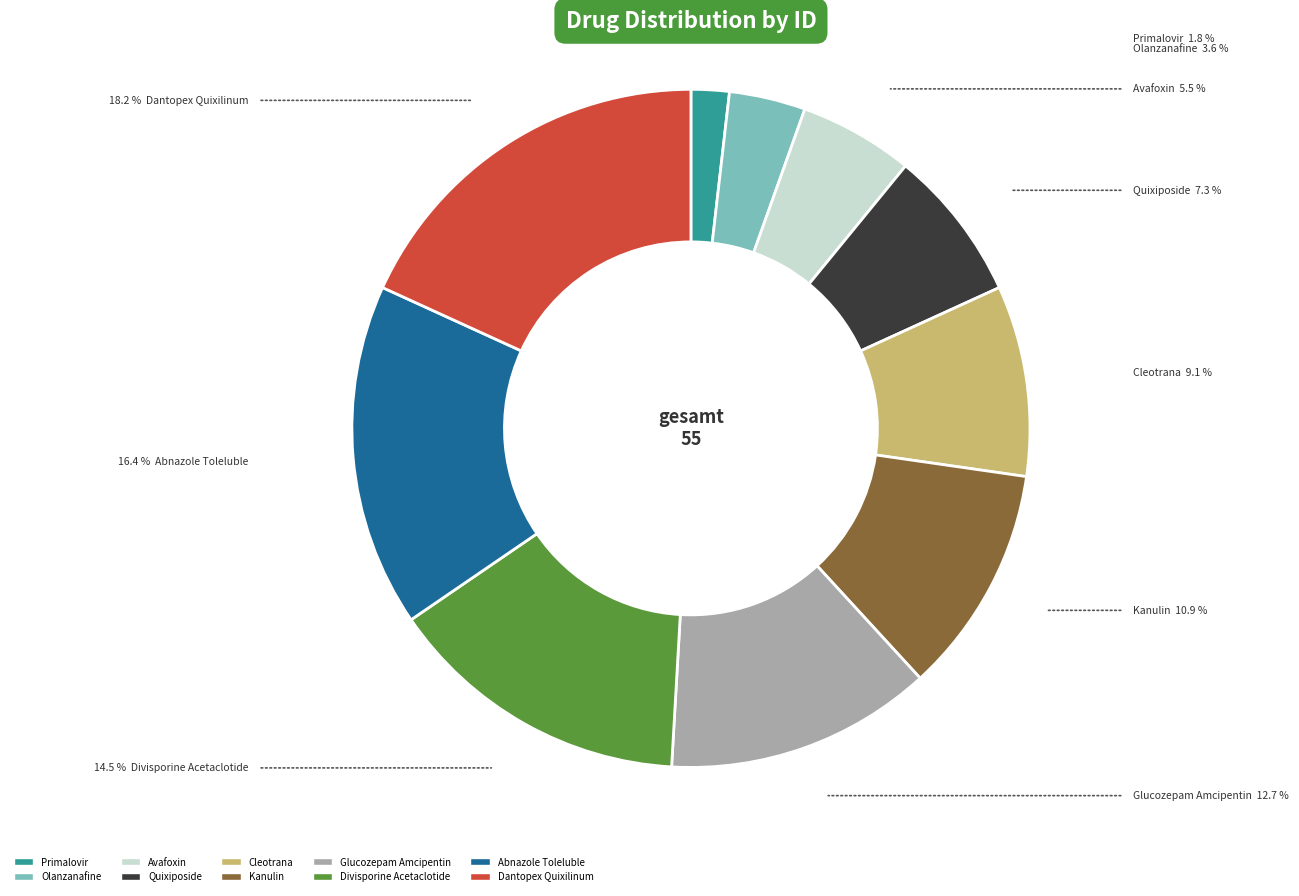

To the nearest percent, what portion does Cleotrana represent?

9%